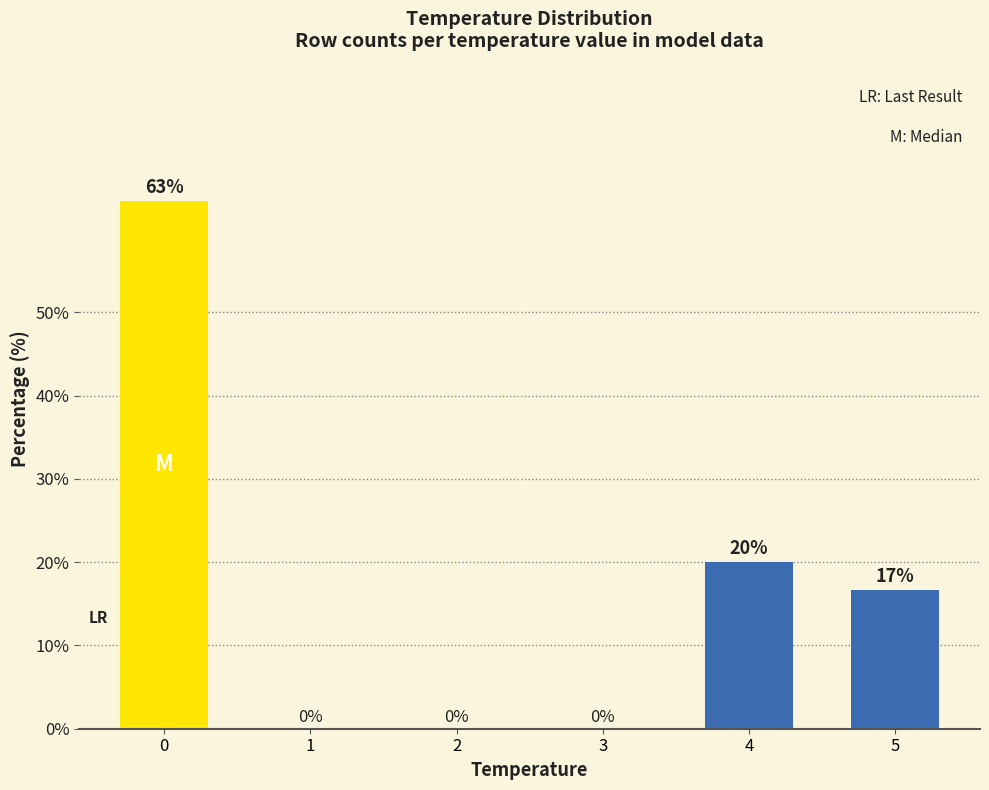

What is the average value?

16.7